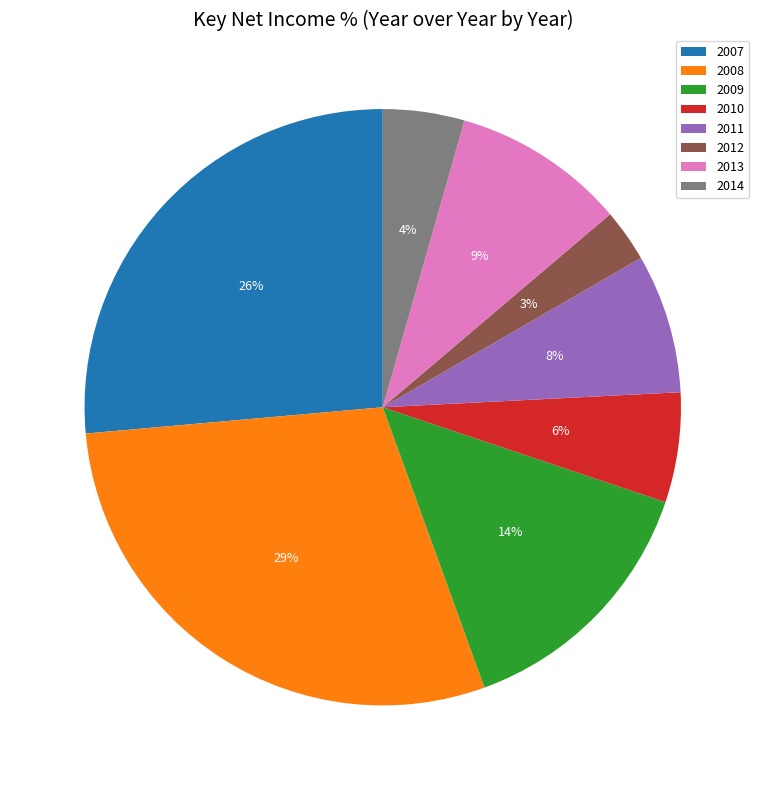

To the nearest percent, what is the average slice percentage?

12%